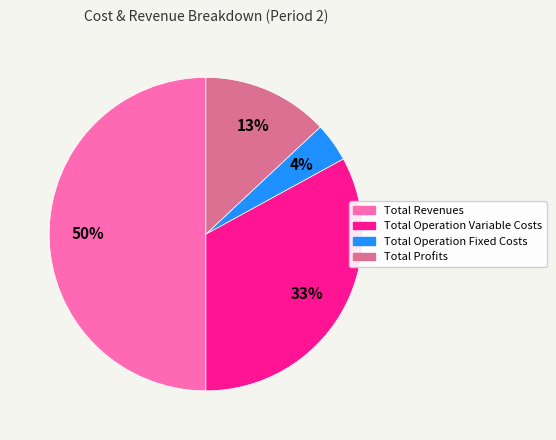

To the nearest percent, what is the average slice percentage?

25%